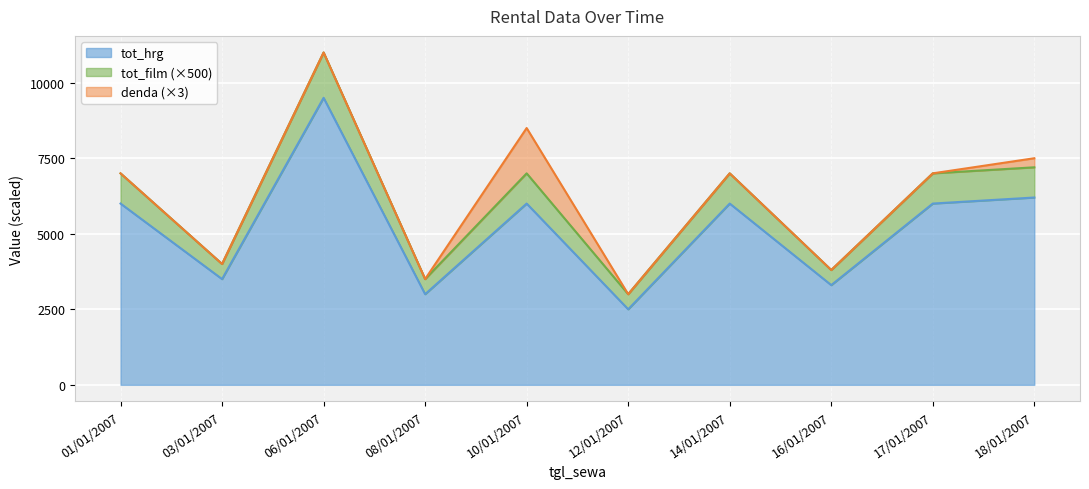

What is the difference between the maximum and minimum values in the tot_hrg series?

7000